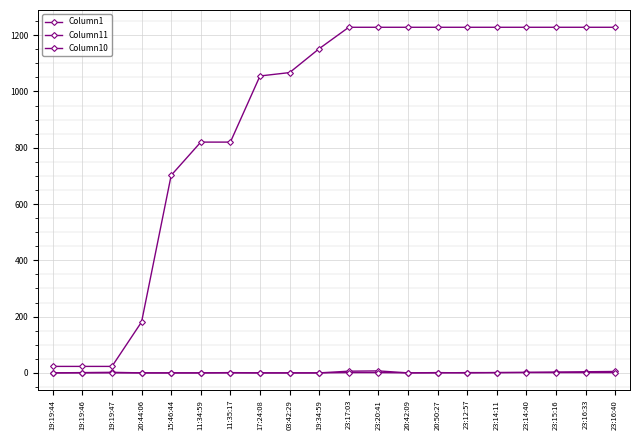

Between 20:50:27 and 11:34:59, which is larger?

20:50:27